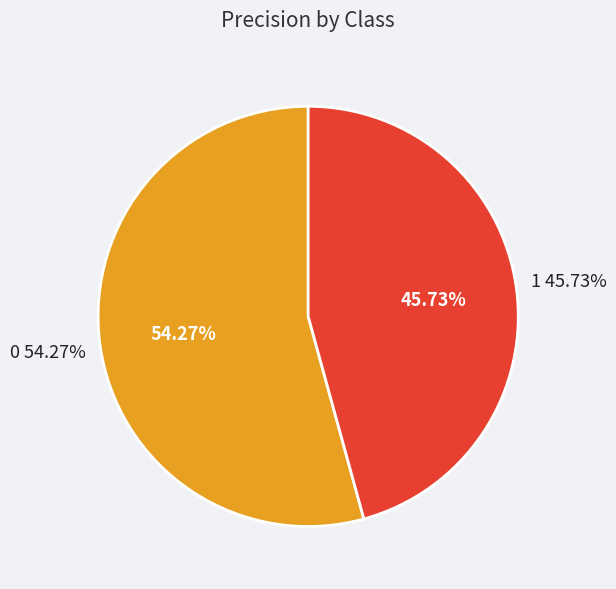

To the nearest percent, what is the difference between the largest and smallest slice percentages?

9%